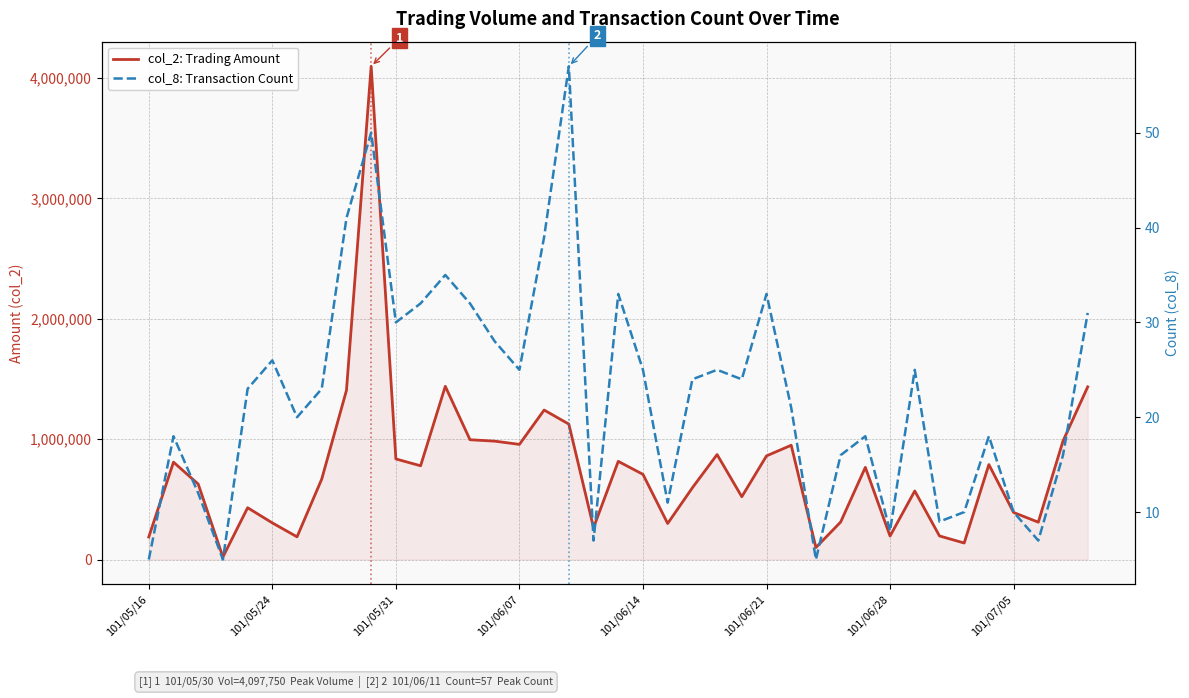

What is the approximate value of col_2: Trading Amount at 101/06/21, to the nearest 100?

861000